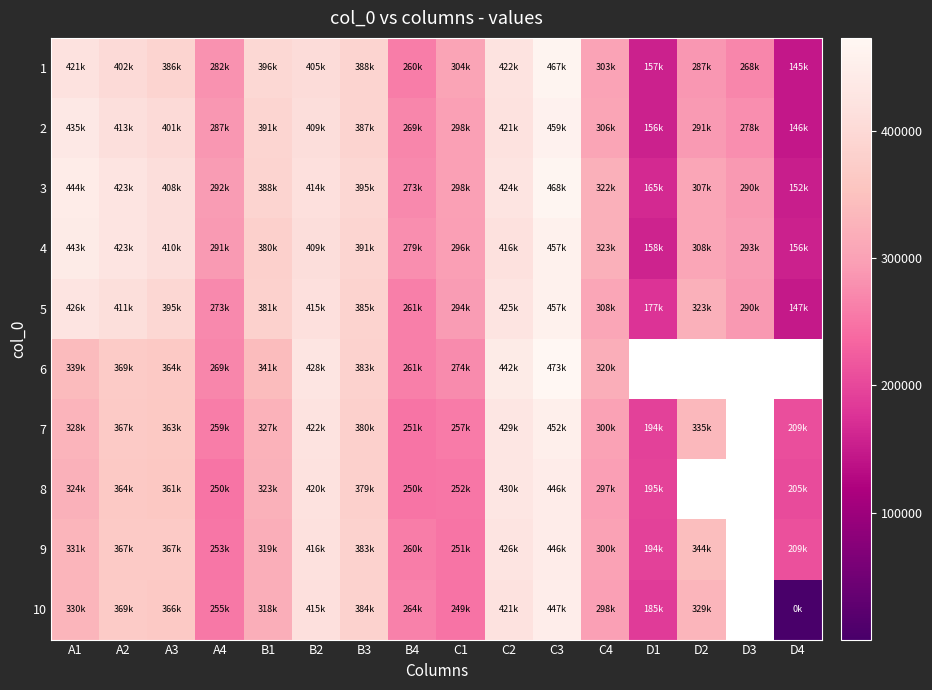

Is the value of 4 at A1 greater than the value of 7 at C4?

Yes